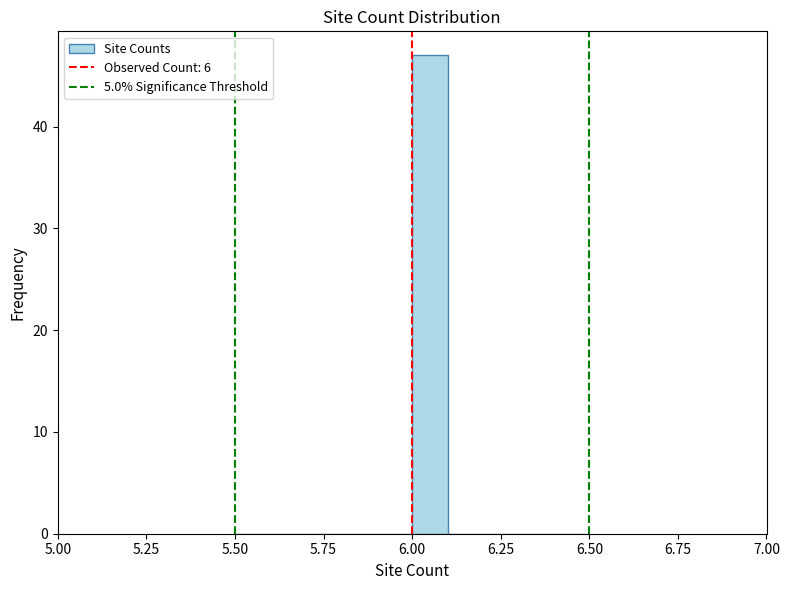

Read against the x-axis, roughly where is the centre of the tallest bar?

6.05